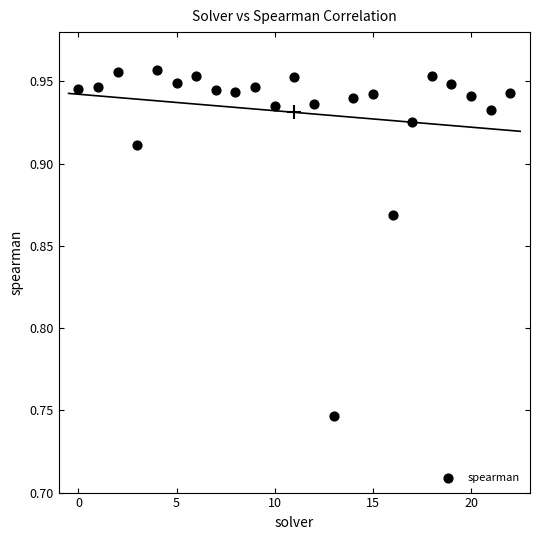

How many data points are displayed?

23